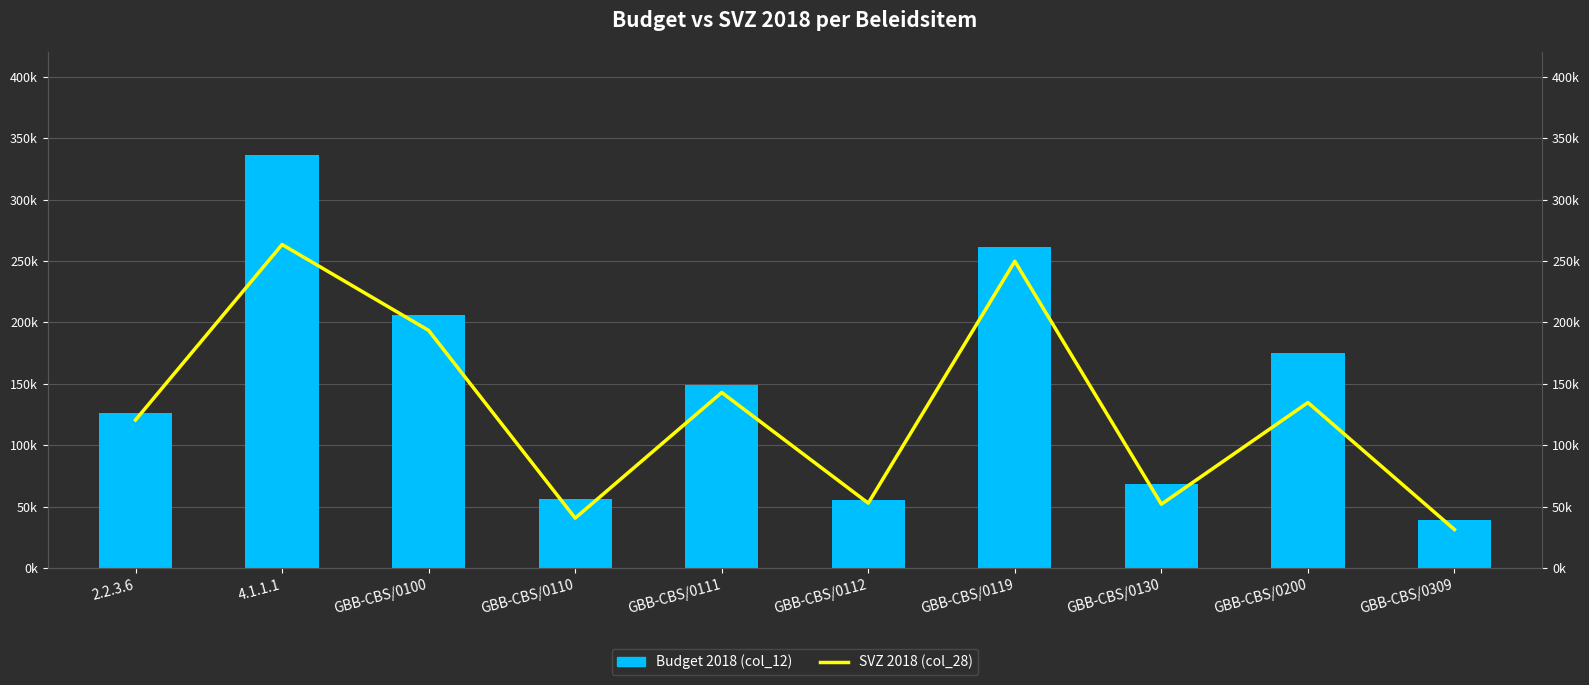

Between GBB-CBS/0110 and GBB-CBS/0200, which series saw the biggest shift?

Budget 2018 (col_12)